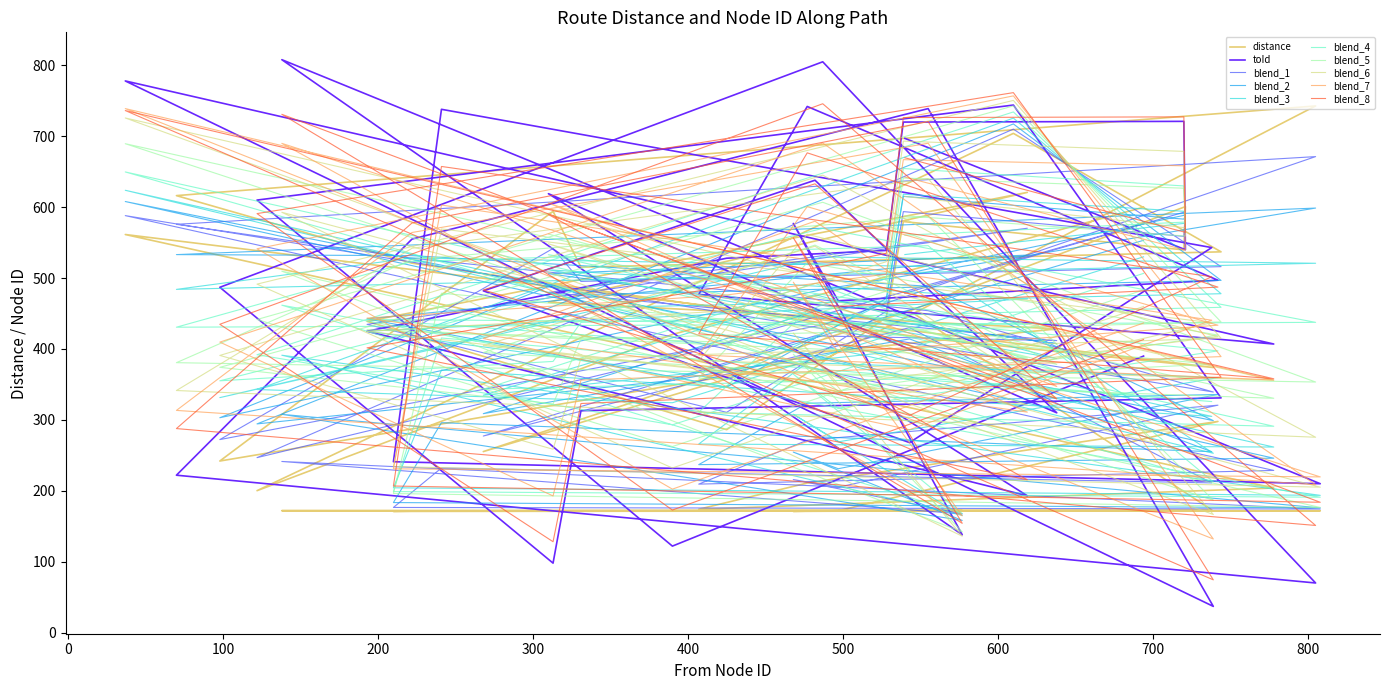

What is the difference between the toId values at 543 and 313?

170.0